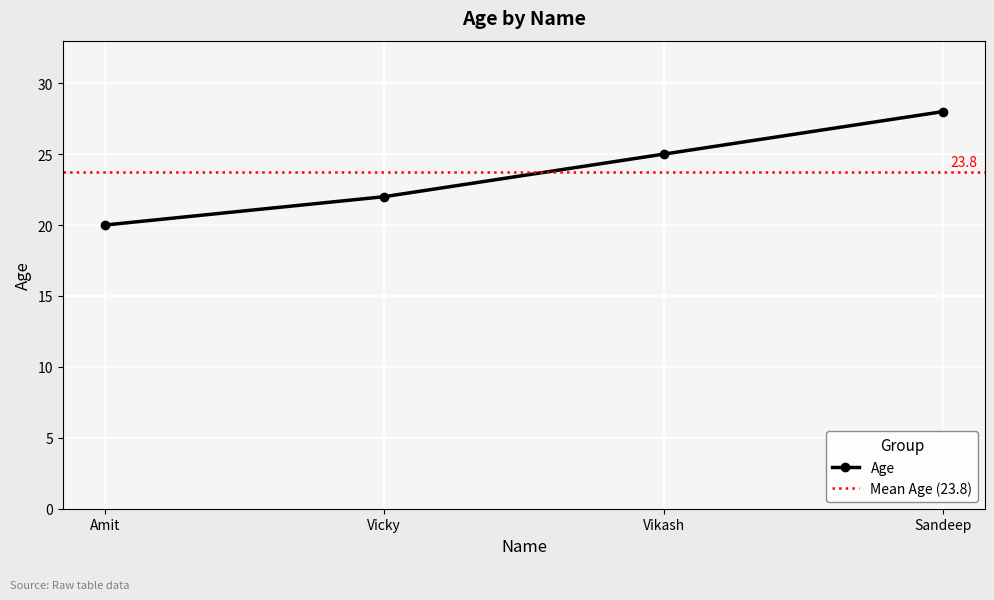

Does the chart display data point markers on the line(s)?

Yes